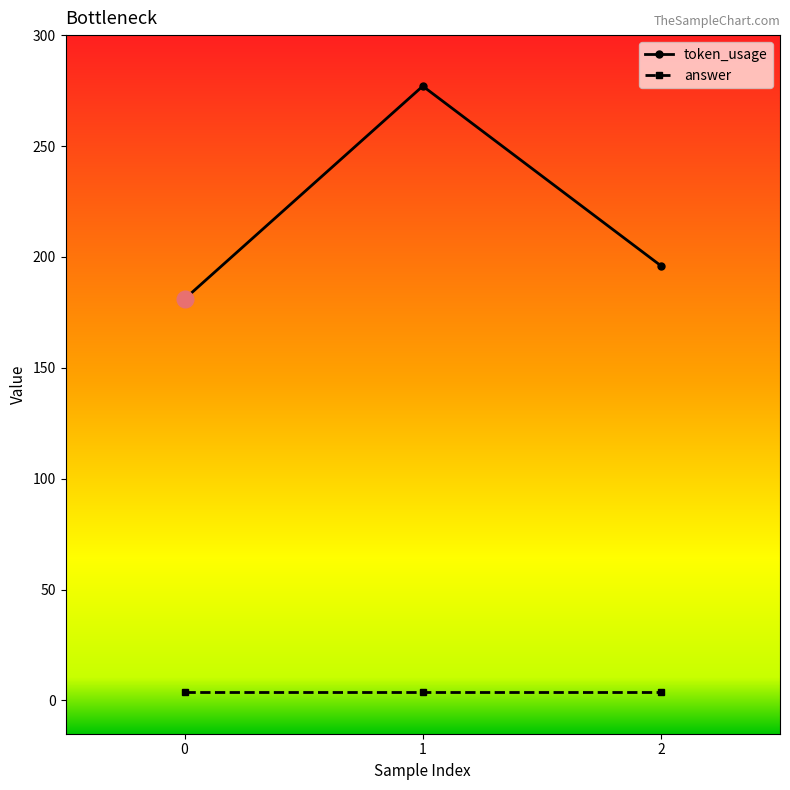

True or false: token_usage has a value of 277 at 1.

True